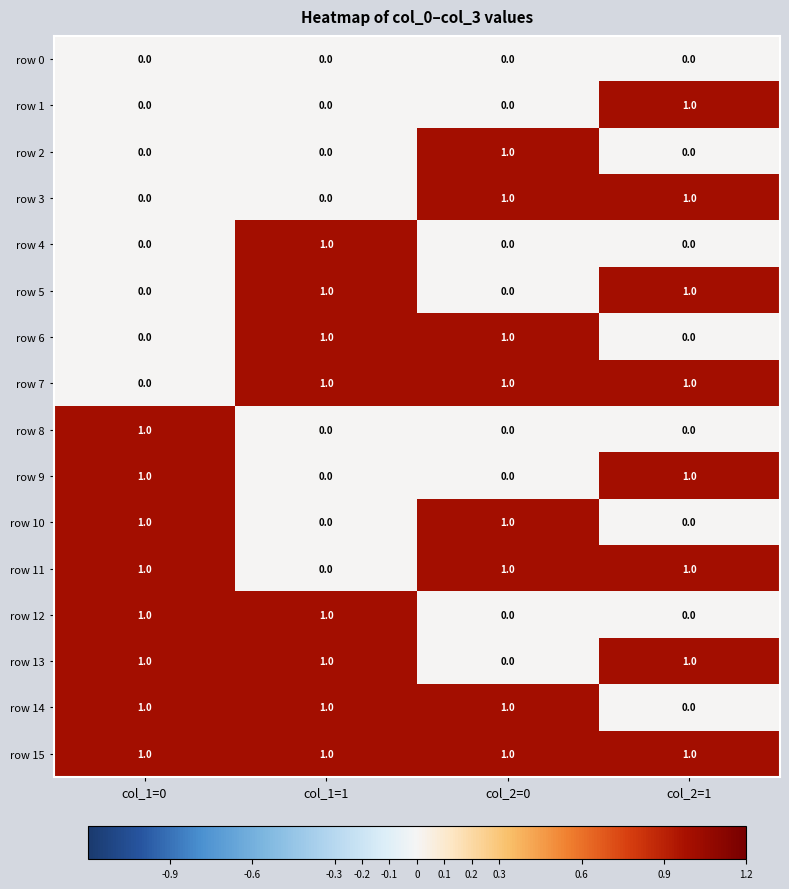

Which series has the largest total across all categories?

row 15